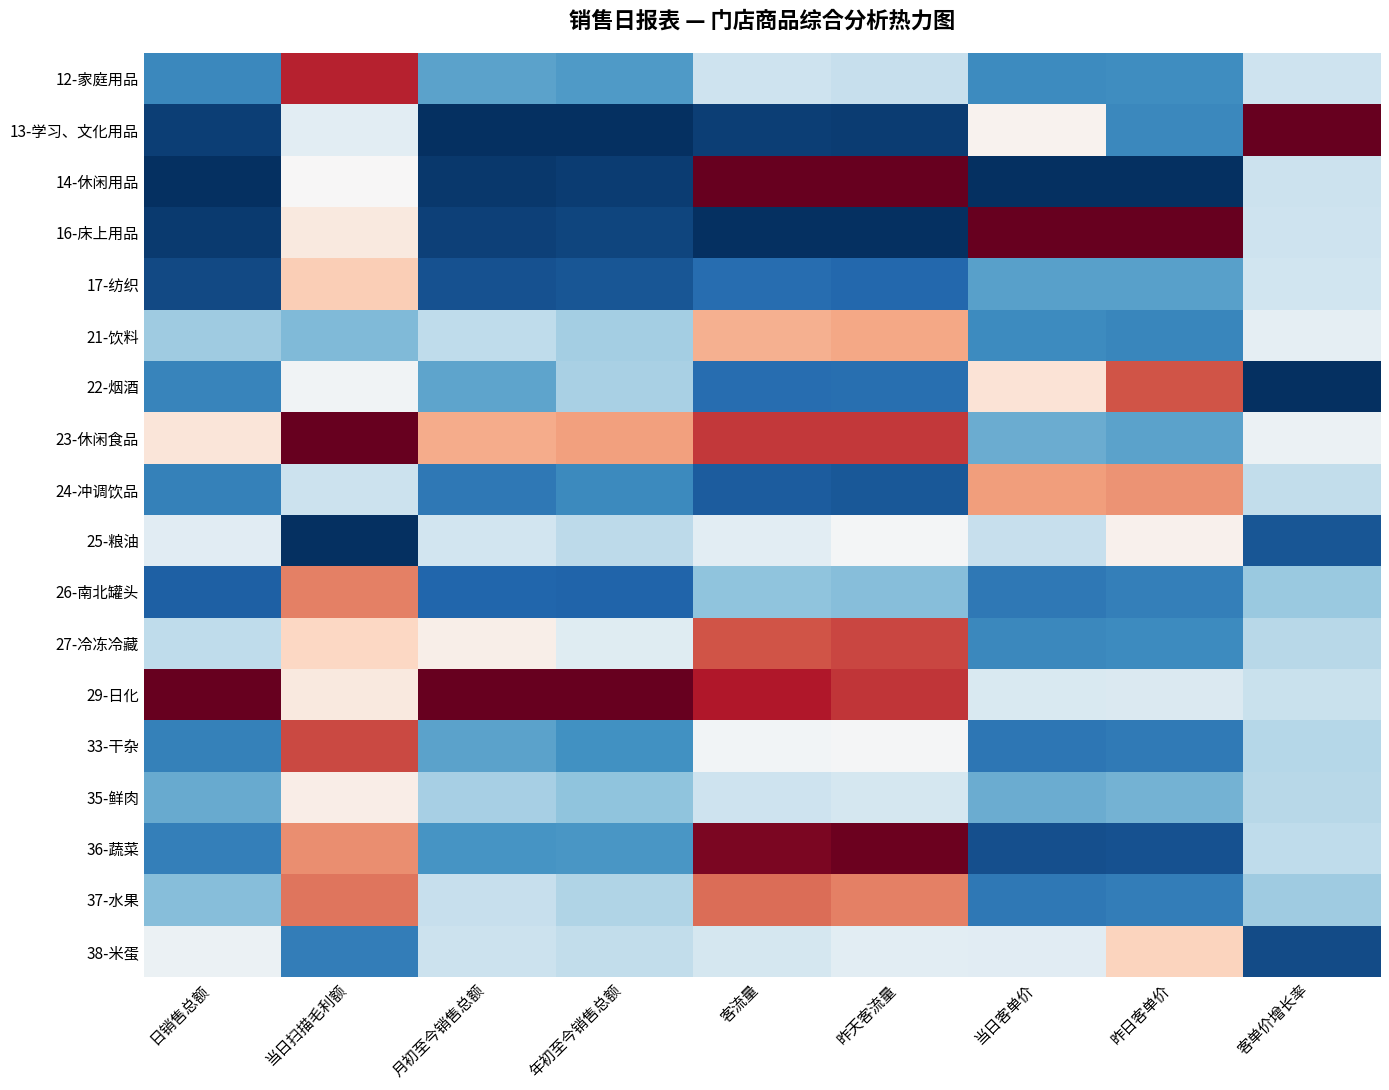

Rank the series at 年初至今销售总额 from highest to lowest value.

29-日化, 23-休闲食品, 27-冷冻冷藏, 38-米蛋, 25-粮油, 37-水果, 22-烟酒, 21-饮料, 35-鲜肉, 12-家庭用品, 36-蔬菜, 33-干杂, 24-冲调饮品, 26-南北罐头, 17-纺织, 16-床上用品, 14-休闲用品, 13-学习、文化用品